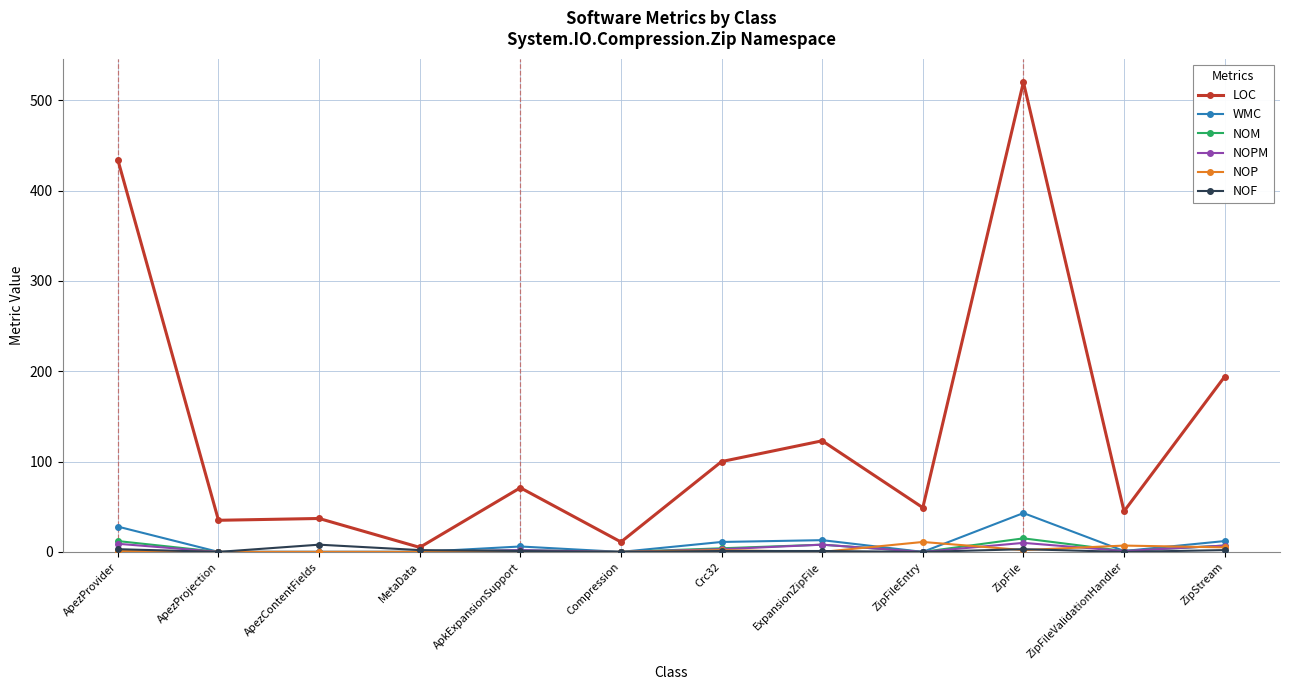

What is the spread (max minus min) of values at ZipFileValidationHandler?

45